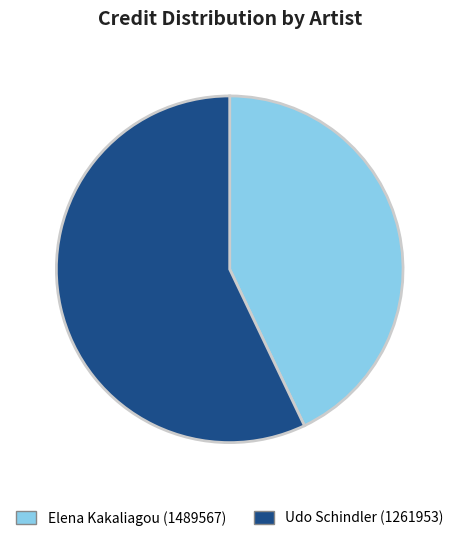

Approximately how many times larger is the value at Udo Schindler (1261953) compared to Elena Kakaliagou (1489567)?

1.3